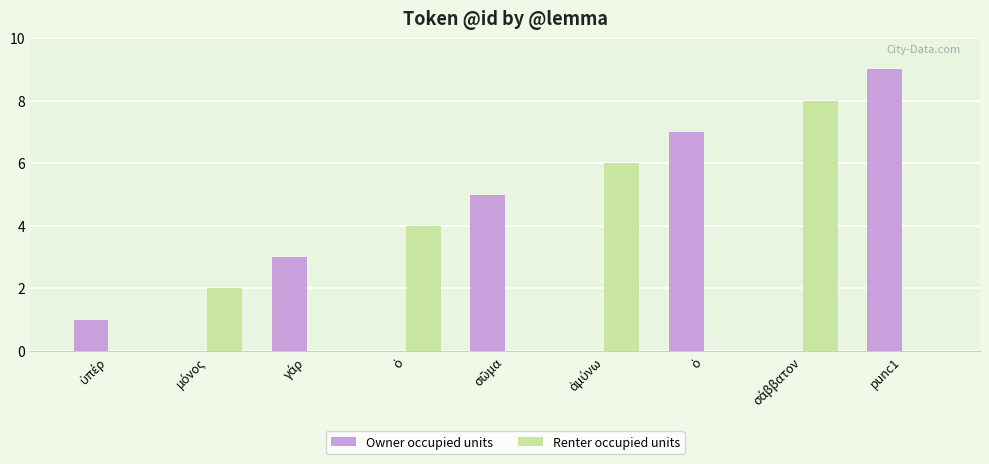

What is the highest value of the Owner occupied units series?

9